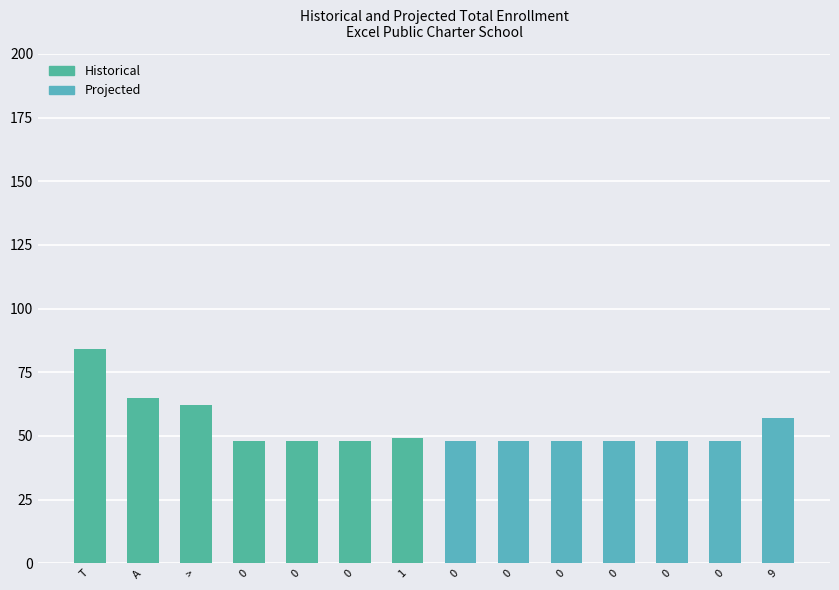

How many Projected values are between 48 and 49?

6